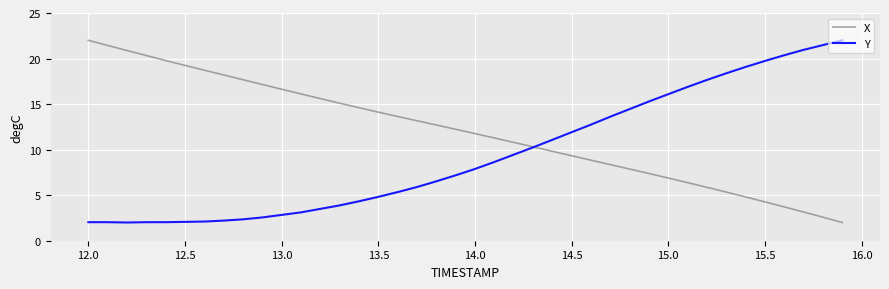

At how many categories does at least one series exceed 9?

40